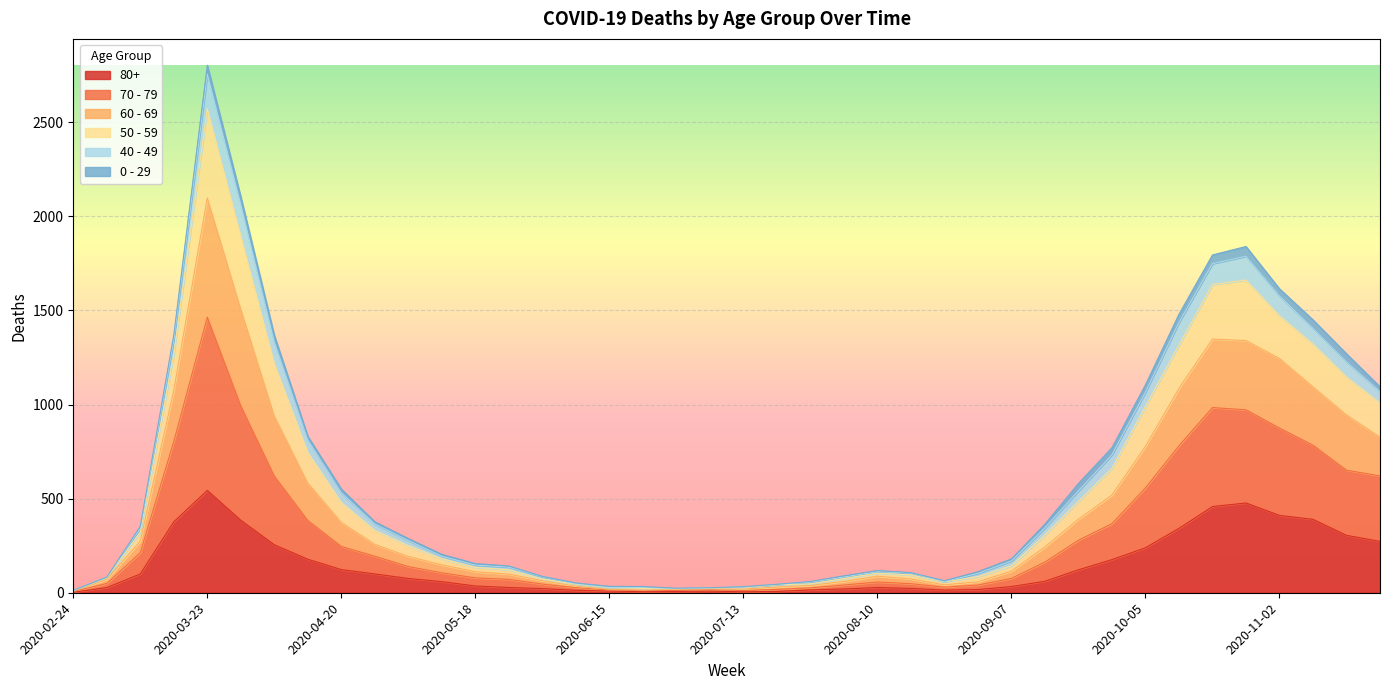

At which category is the sum across all series the highest?

2020-03-23